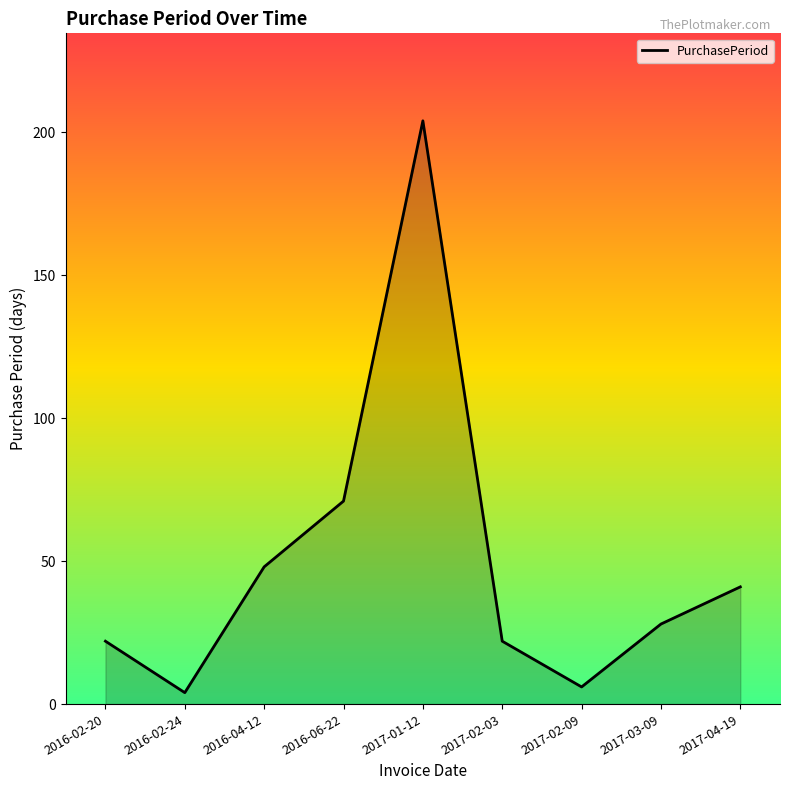

True or false: the data shows 37 at 2017-03-09.

False